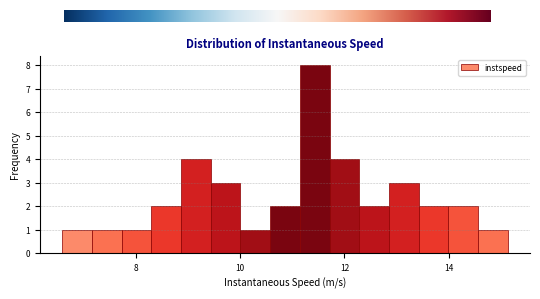

Around what value on the x-axis is the tallest bar? Give the approximate position of its centre, as read against the axis.

11.4